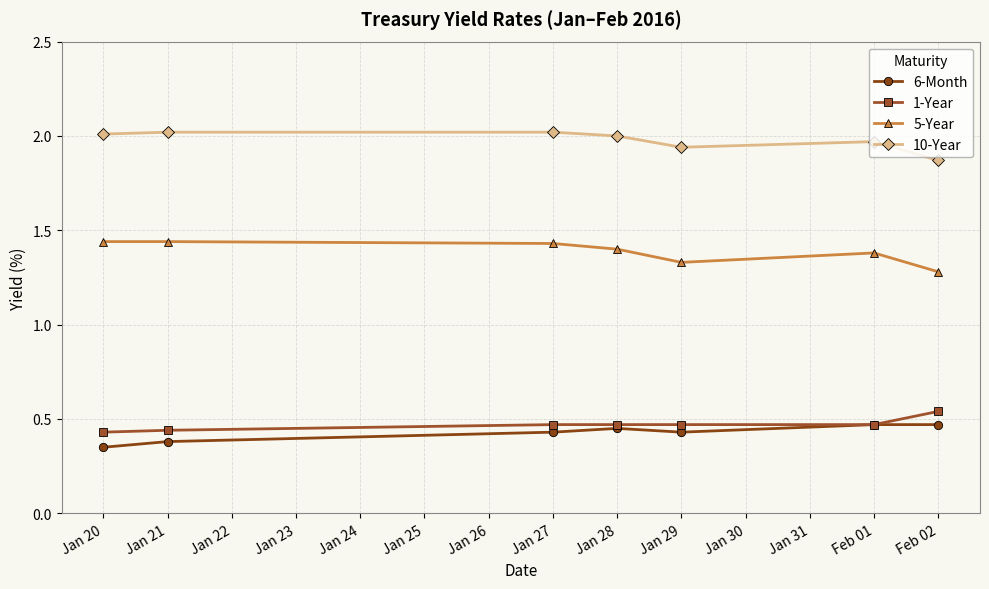

What is the label of the 4th point from the left?

Jan 28